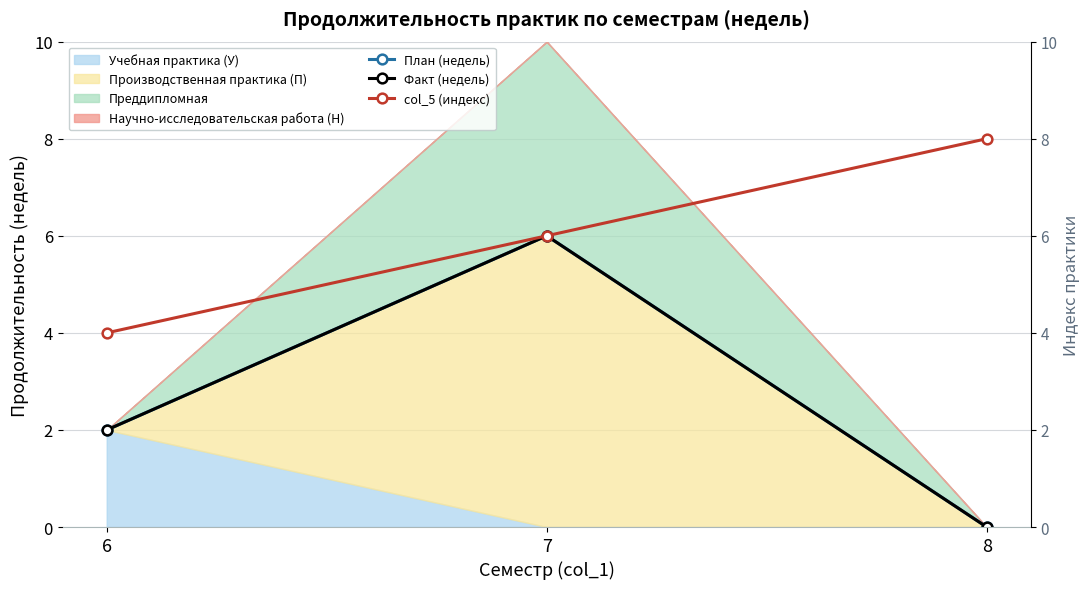

The col_5 (индекс) series shows 7 at 6. True or false?

False